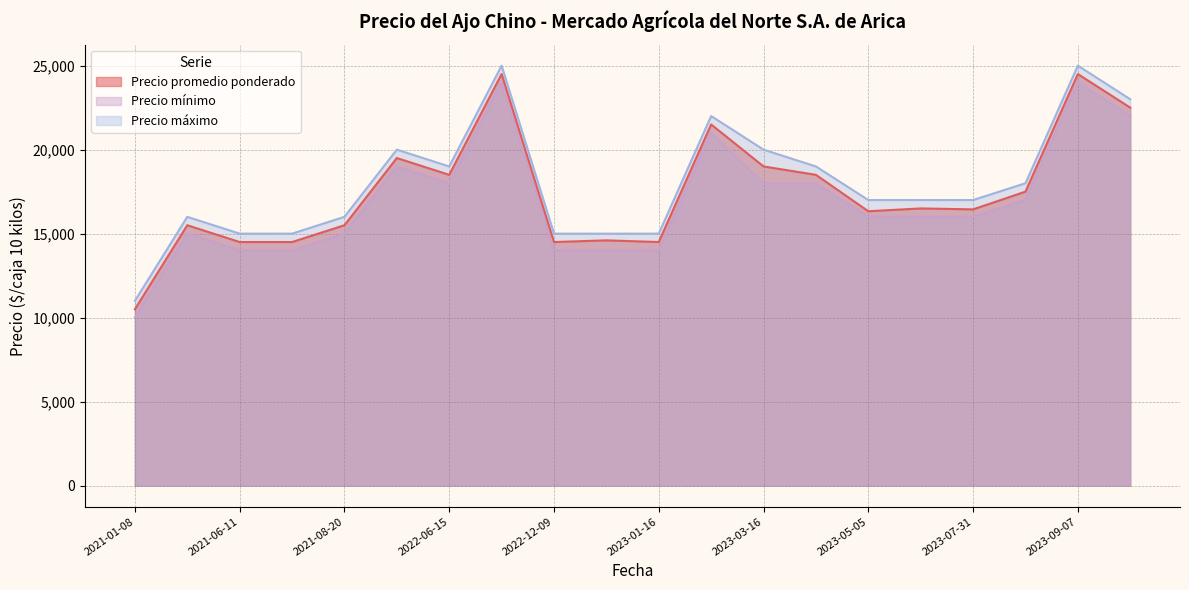

True or false: Precio mínimo and Precio máximo intersect in this chart.

False